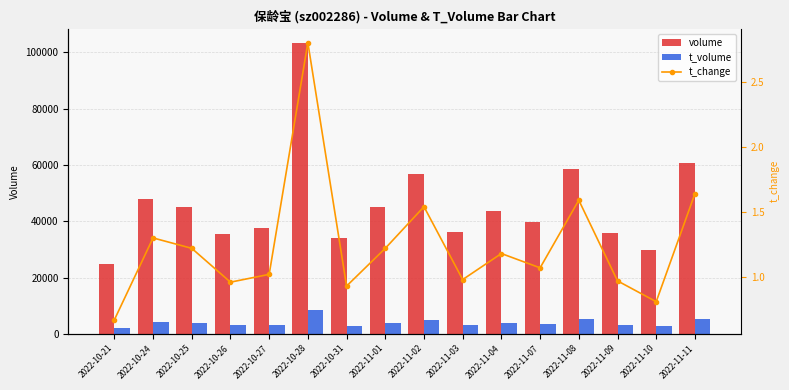

Rank the categories by volume value from highest to lowest.

2022-10-28, 2022-11-11, 2022-11-08, 2022-11-02, 2022-10-24, 2022-10-25, 2022-11-01, 2022-11-04, 2022-11-07, 2022-10-27, 2022-11-03, 2022-11-09, 2022-10-26, 2022-10-31, 2022-11-10, 2022-10-21